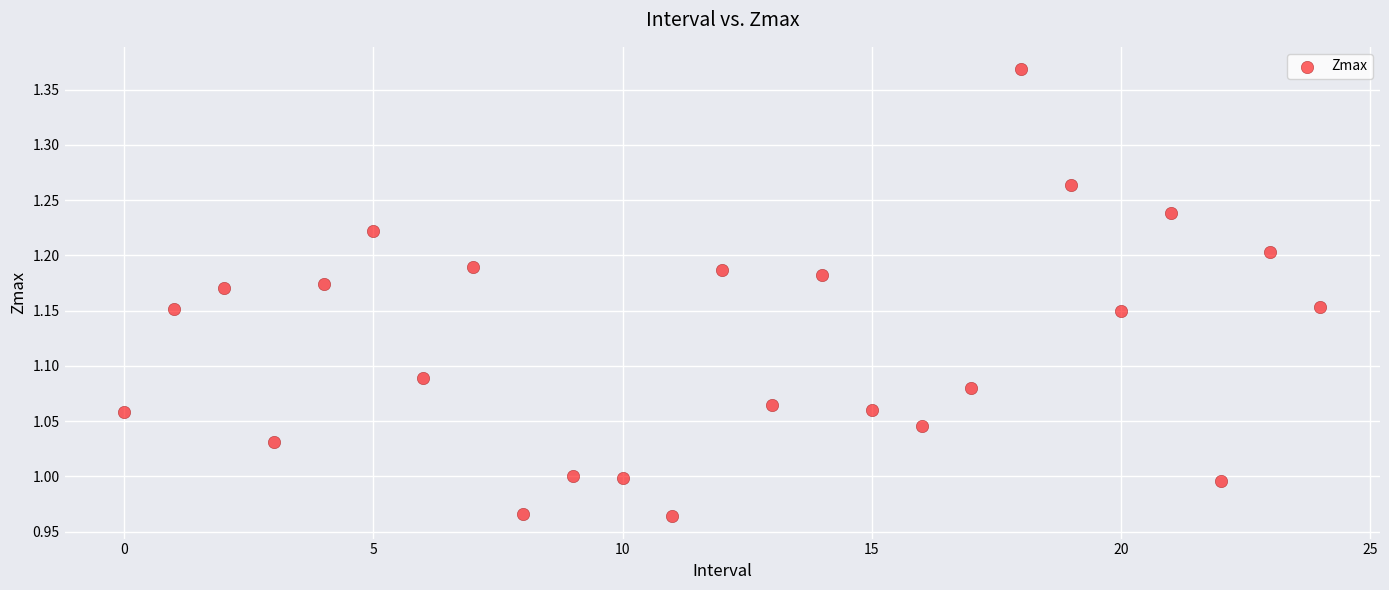

What is the range of Y values (max minus min)?

0.4